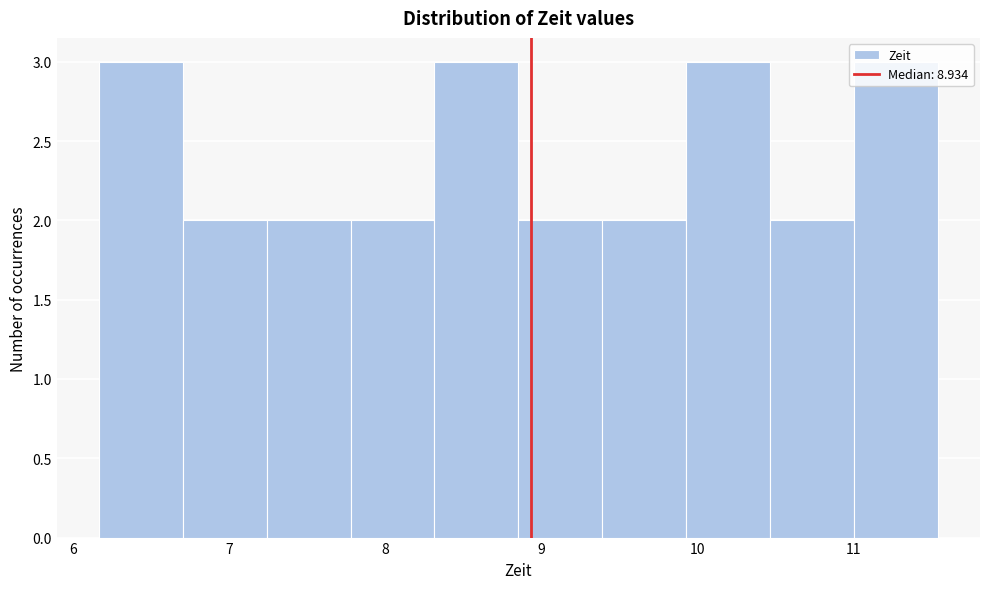

Reading left to right, list every bar in this chart as the range it spans on the x-axis followed by its height. Neither the bar edges nor the heights are printed on the chart, so give them approximately, as read against the axes.

6.2 to 6.7: 3
6.7 to 7.2: 2
7.2 to 7.8: 2
7.8 to 8.3: 2
8.3 to 8.9: 3
8.9 to 9.4: 2
9.4 to 9.9: 2
9.9 to 10.5: 3
10.5 to 11.0: 2
11.0 to 11.5: 3